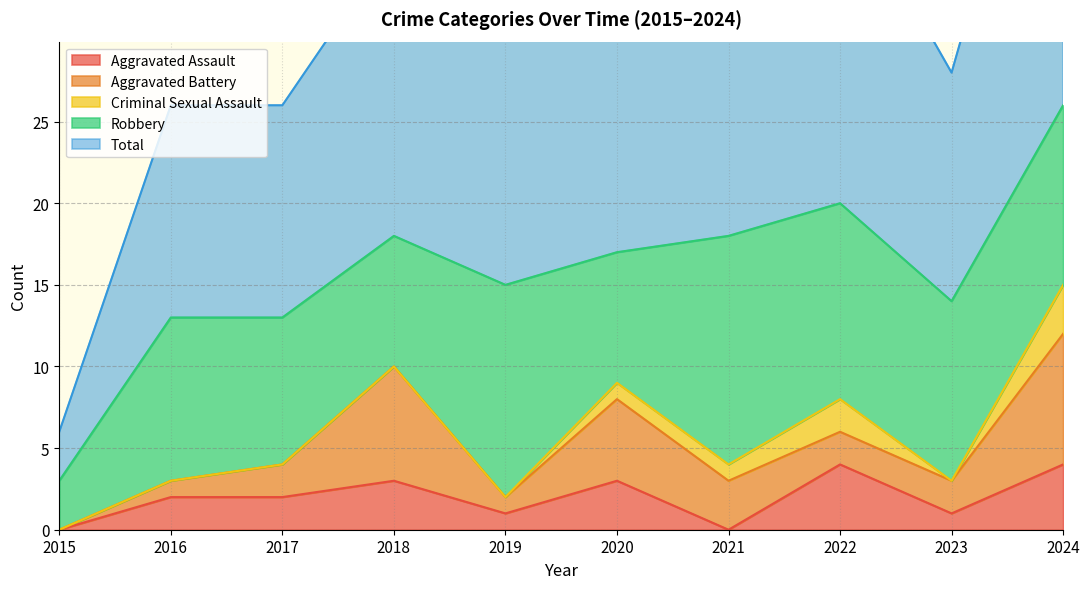

True or false: Aggravated Assault and Robbery intersect in this chart.

False